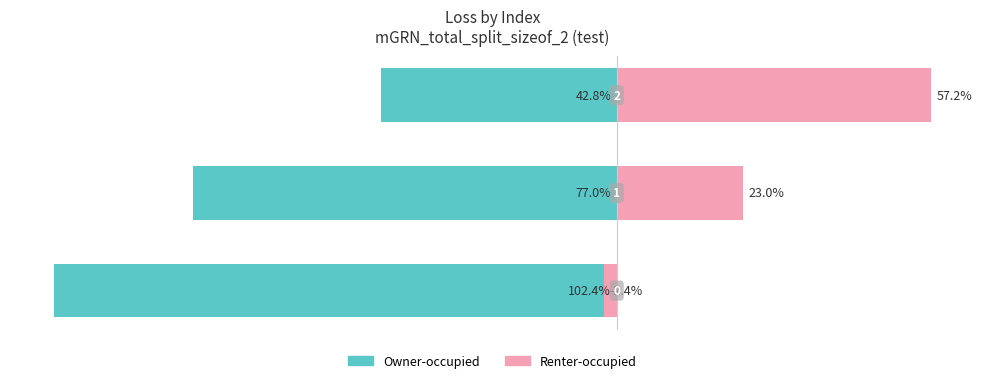

What is the lowest value of the Owner-occupied series?

-102.4